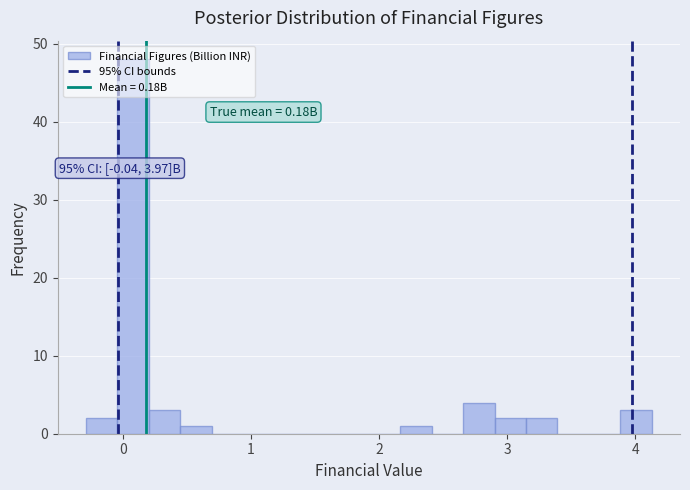

Around what value on the x-axis is the tallest bar? Give the approximate position of its centre, as read against the axis.

0.1